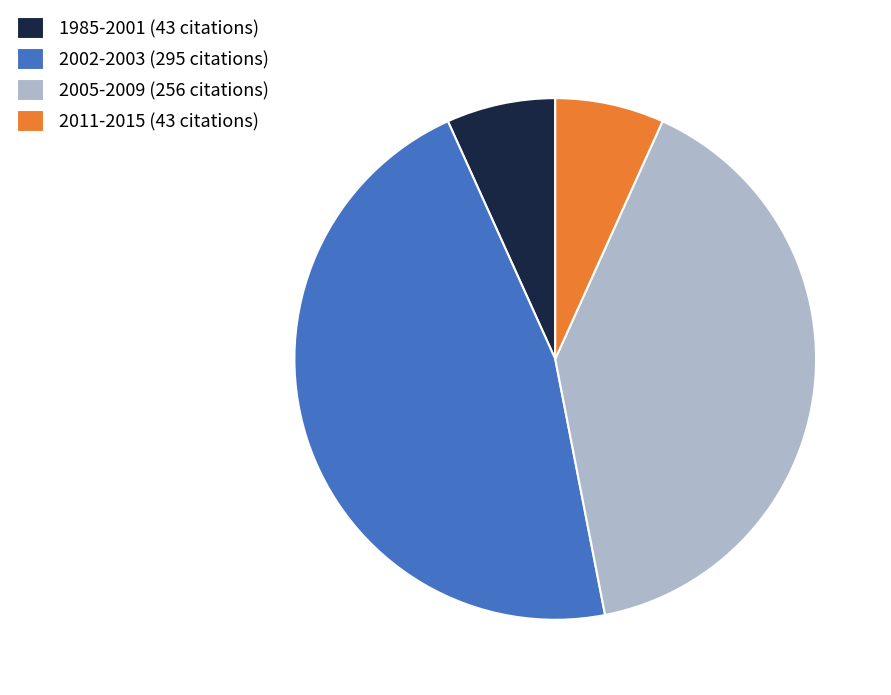

Is the sum of 2002-2003 (295 citations) and 1985-2001 (43 citations) greater than half?

Yes